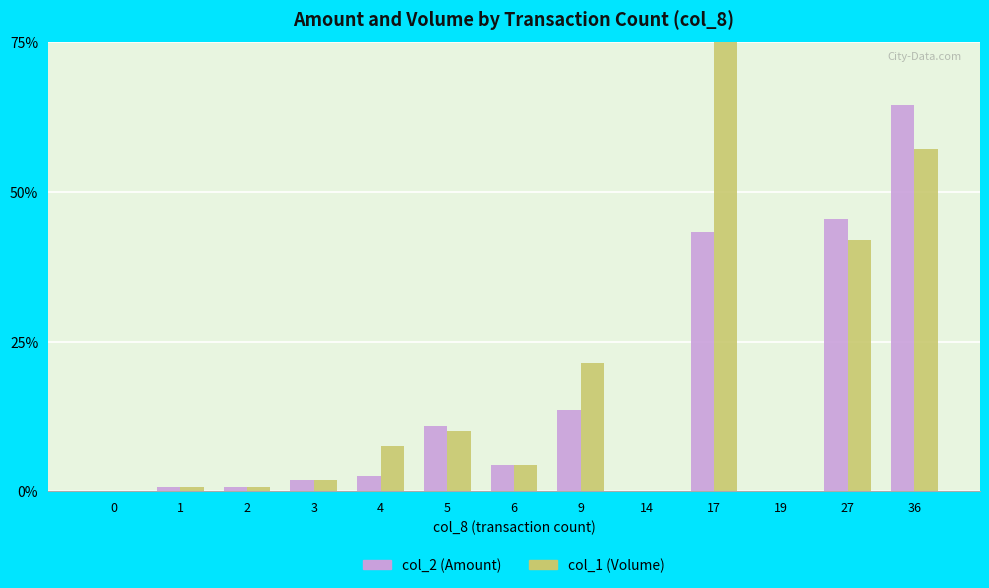

Where is col_1 (Volume) nearest to the value 37?

27